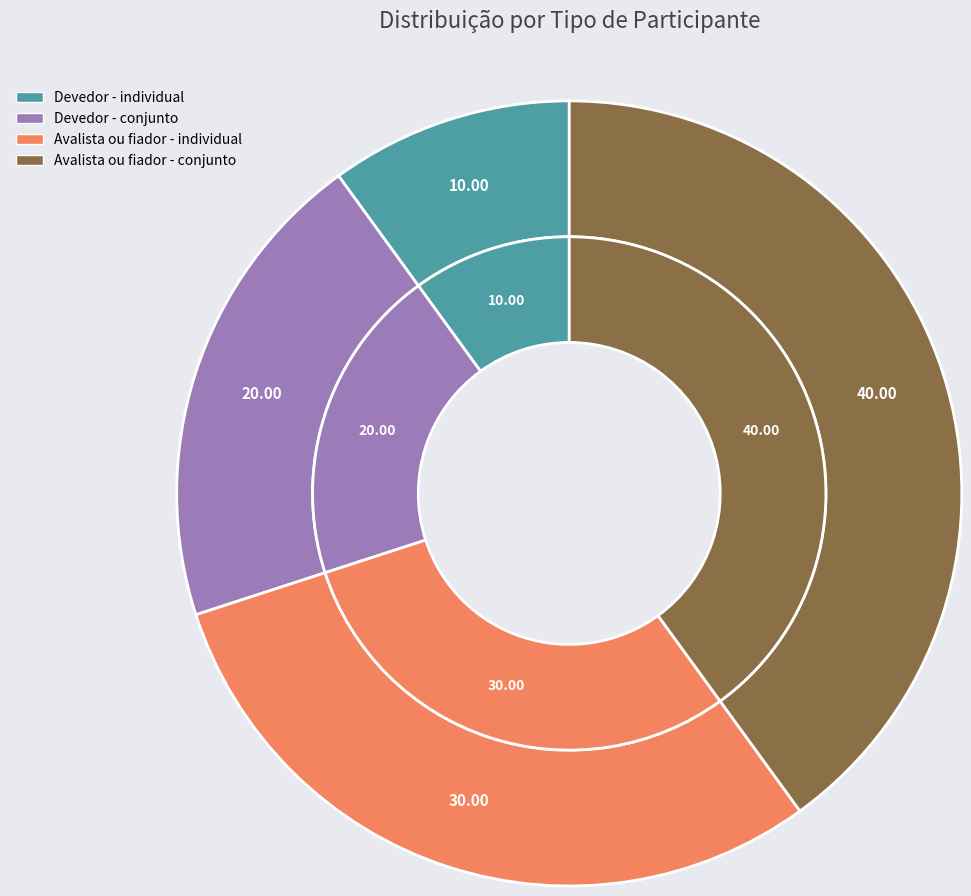

What portion of the pie excludes Devedor - individual?

90.0%